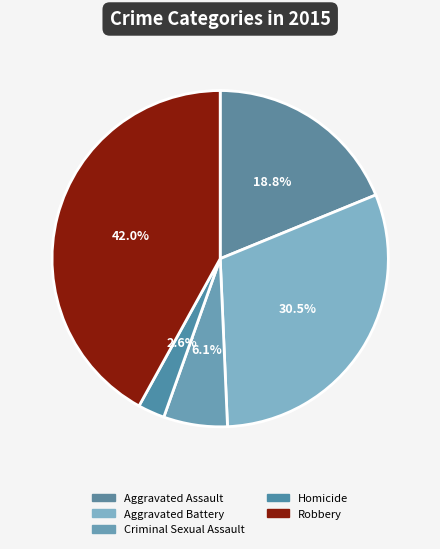

Combined, do Aggravated Assault and Aggravated Battery account for over 50%?

No